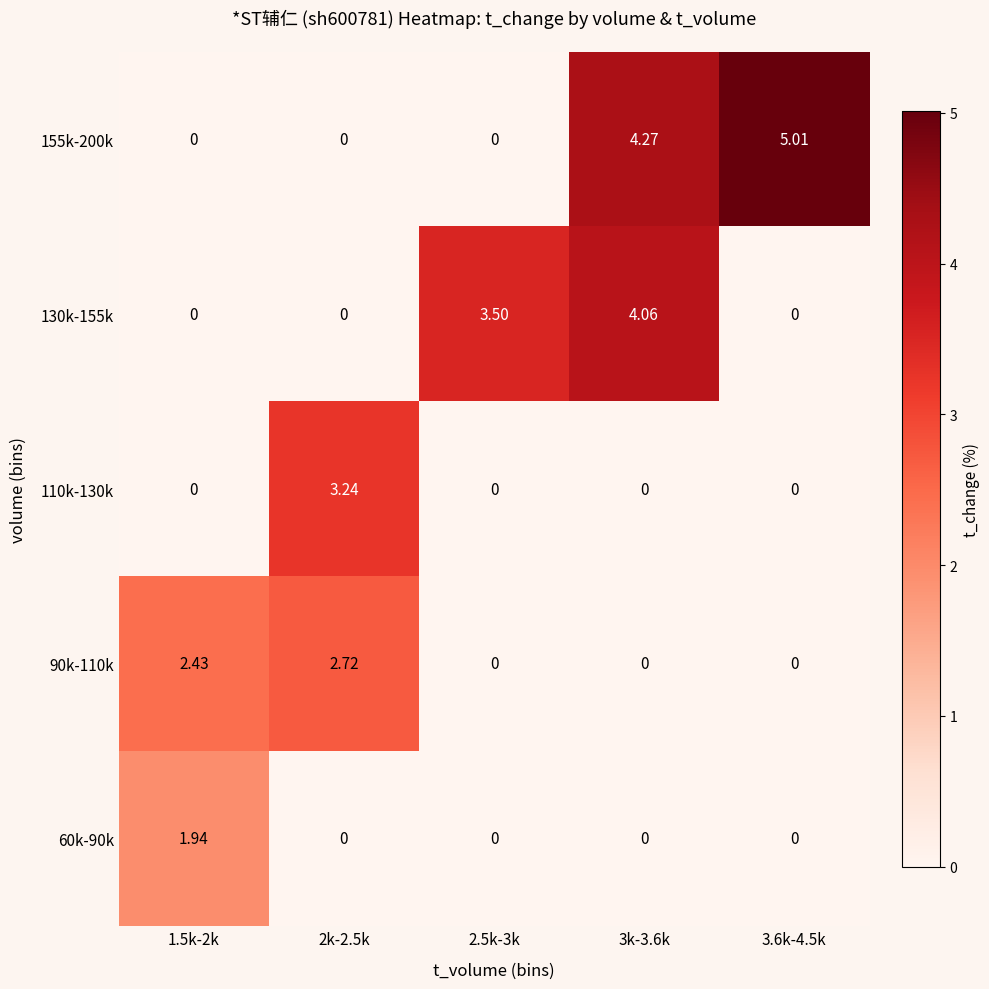

Is the value of 60k-90k at 1.5k-2k greater than the value of 130k-155k at 2k-2.5k?

Yes